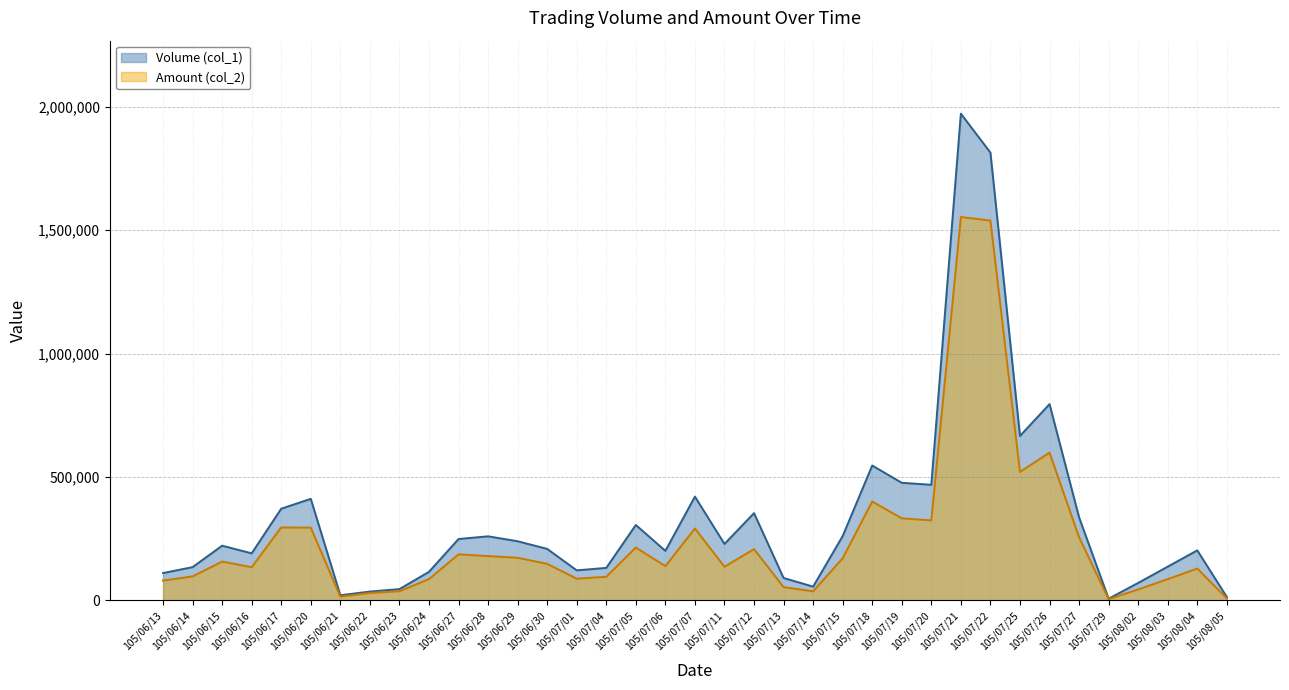

What position from the right is 105/06/20?

32